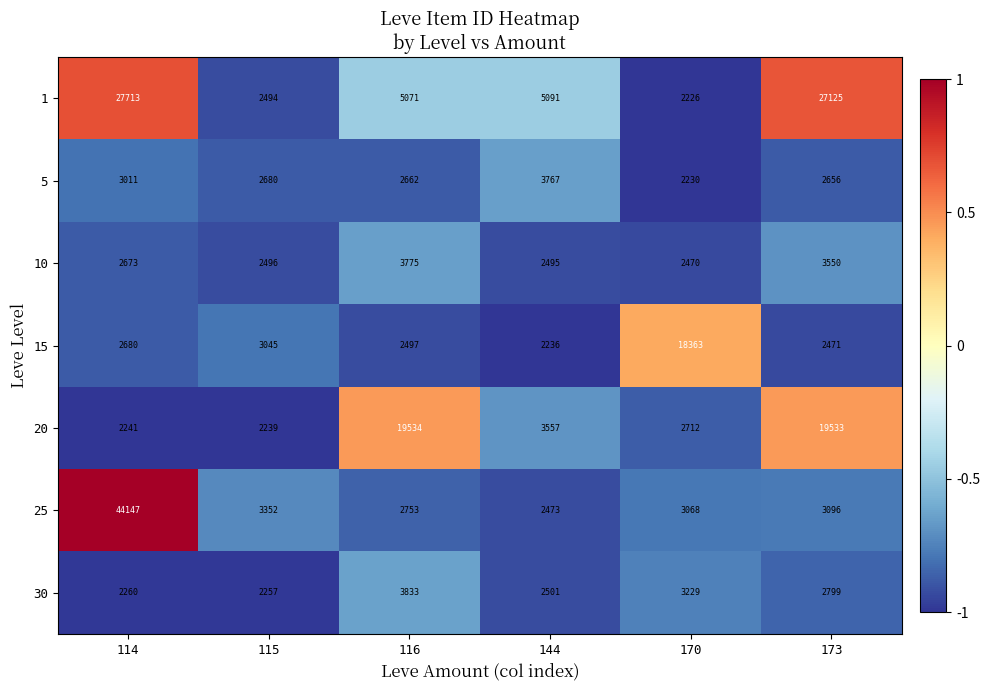

True or false: 10 has a value of 2495 at 144.

True